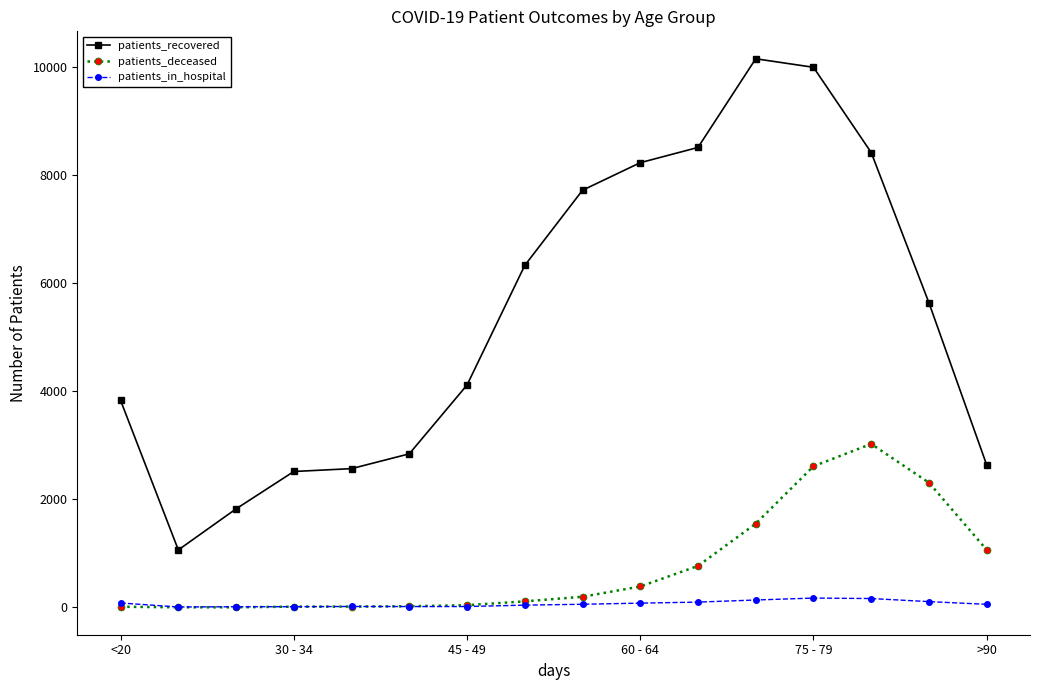

How many data points in patients_recovered are less than 5639?

8